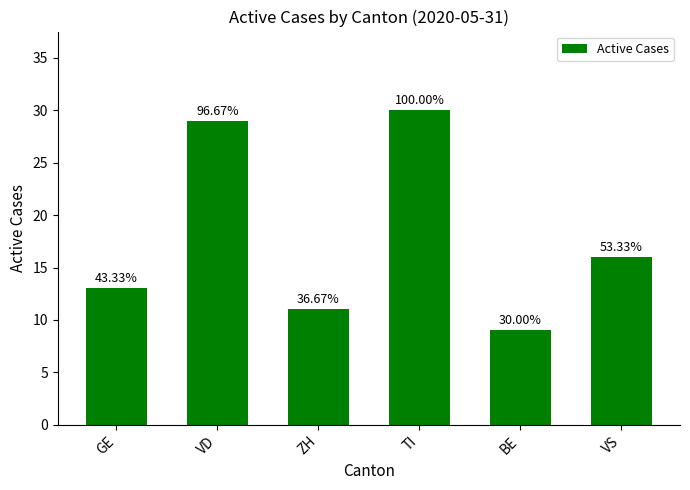

Between BE and VS, which is larger?

VS